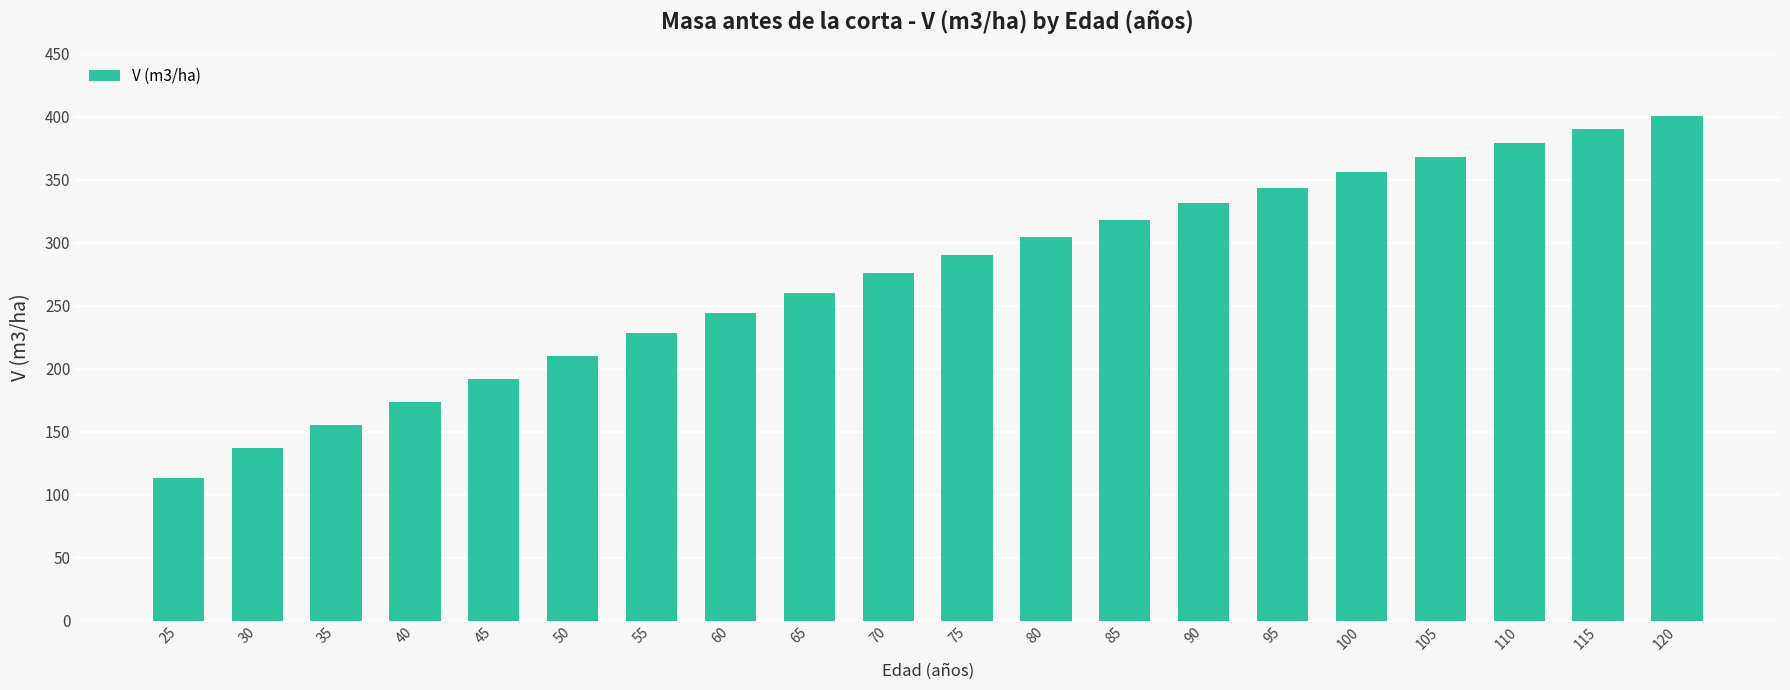

List the labels in order of value, largest first.

120, 115, 110, 105, 100, 95, 90, 85, 80, 75, 70, 65, 60, 55, 50, 45, 40, 35, 30, 25